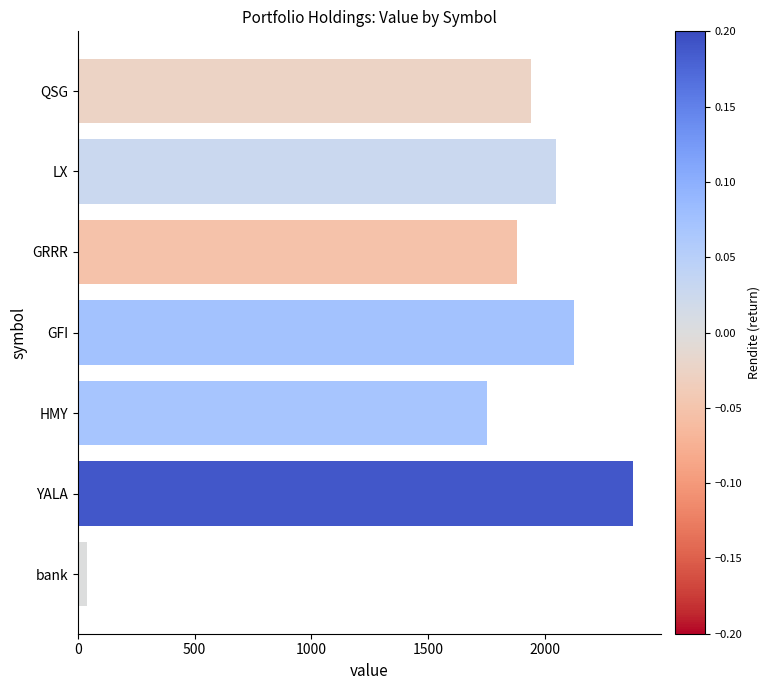

Reading bottom to top, extract all data points from this chart.

37.7	2378.6	1754.4	2125.2	1882.3	2048.6	1942.4